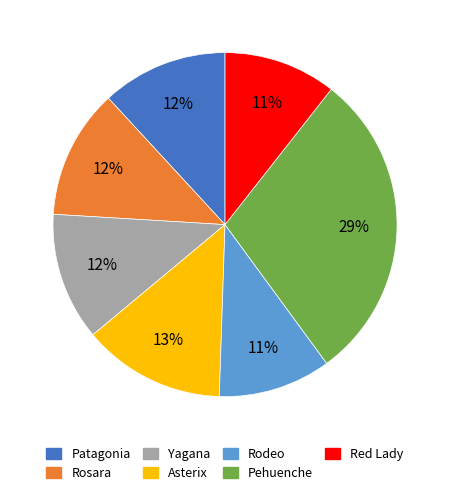

To the nearest percent, what percentage of the pie is Yagana?

12%